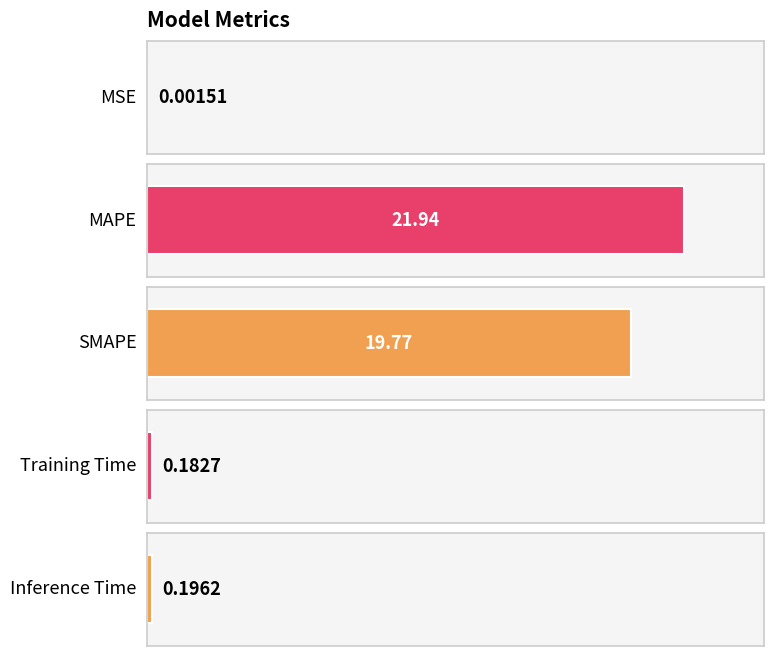

Does the chart contain stacked bars?

No